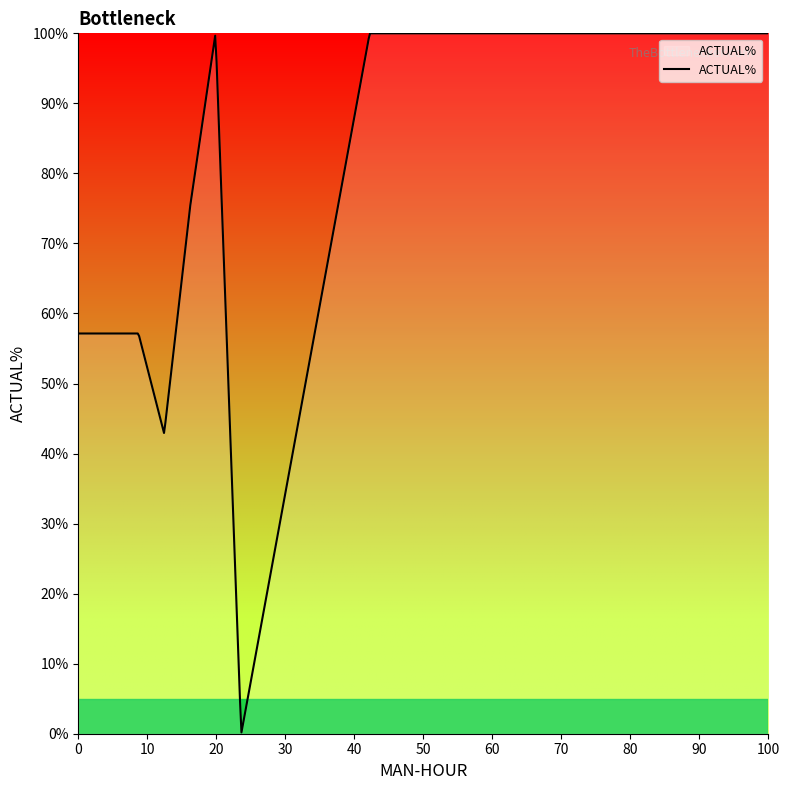

What is the greatest value displayed?

100.0